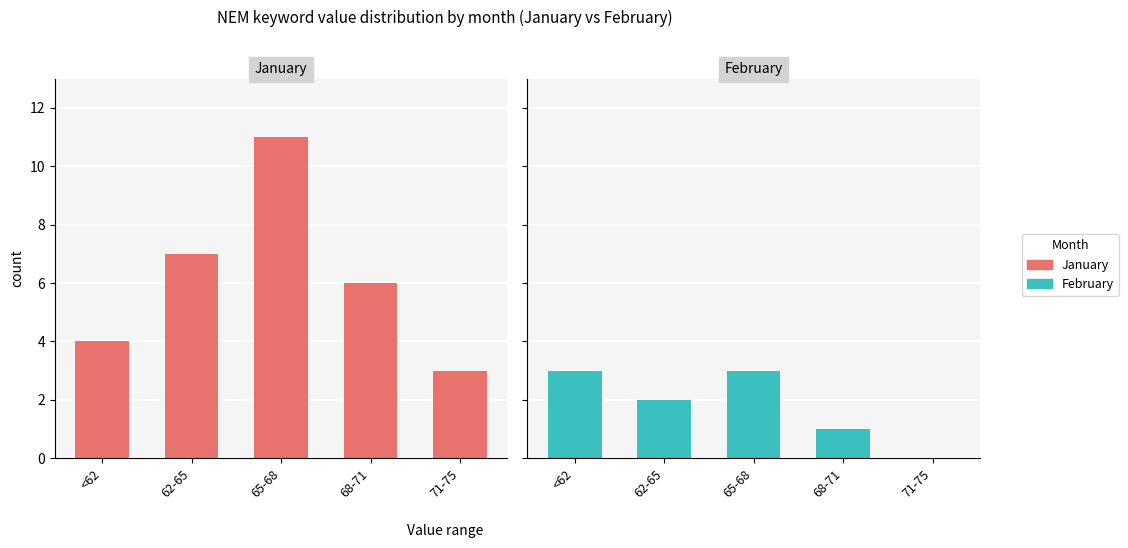

Is the value of February at <62 greater than the value of January at 65-68?

No